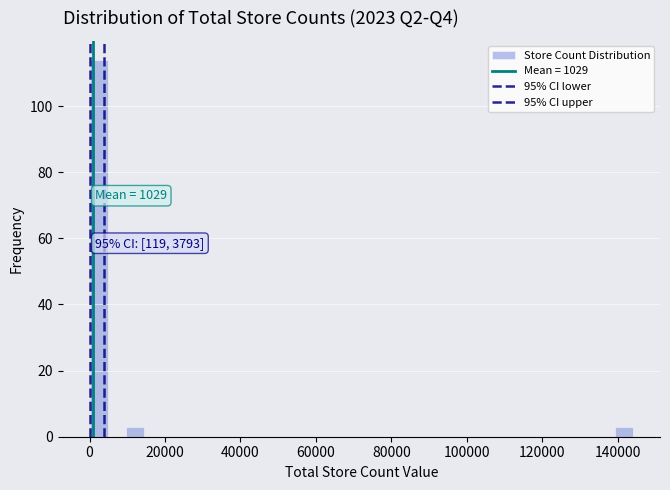

Read against the x-axis, roughly where is the centre of the tallest bar?

2000